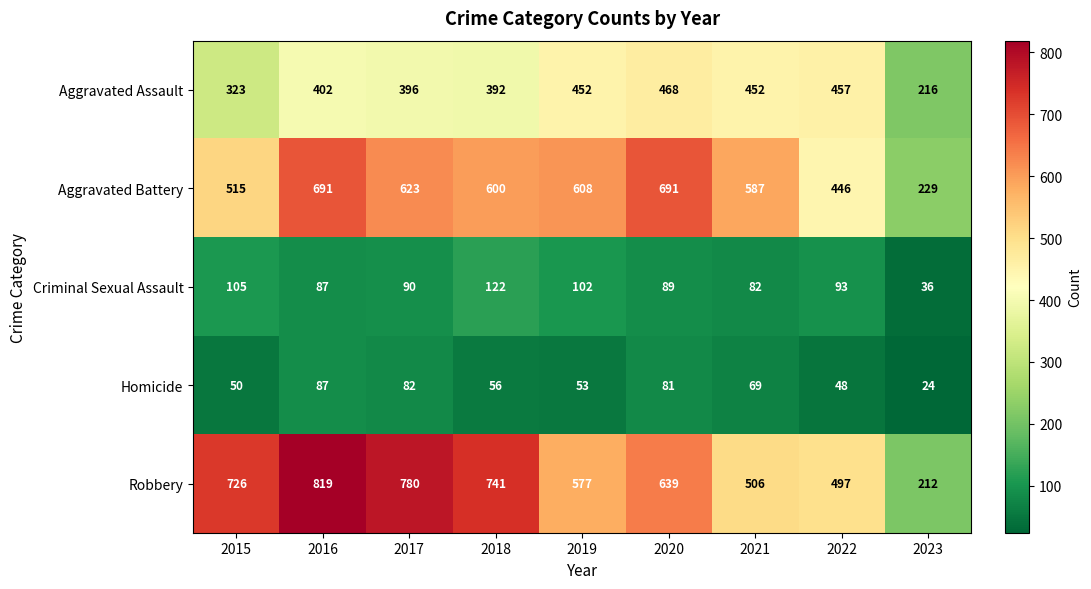

What is the difference between the maximum and second lowest values in the Aggravated Battery series?

245